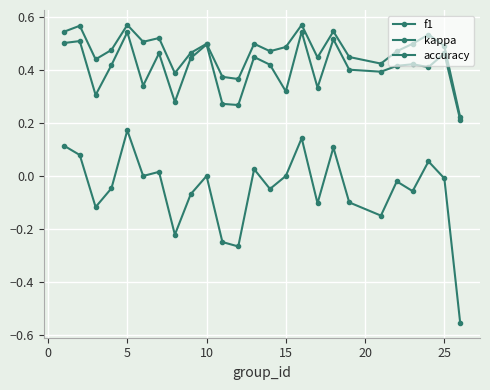

Count the number of data series in this chart.

3